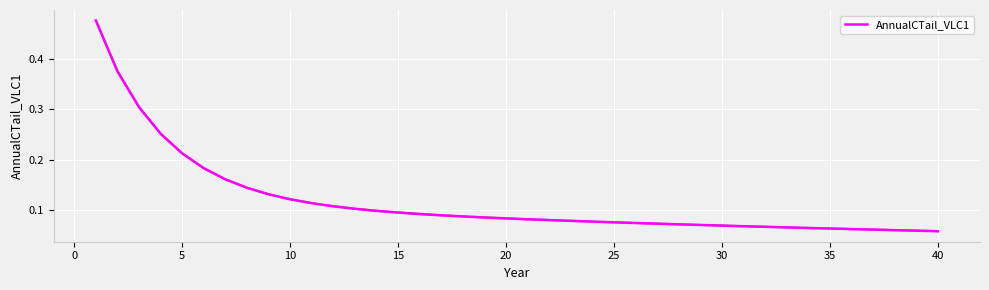

What is the sum of all values?

4.7